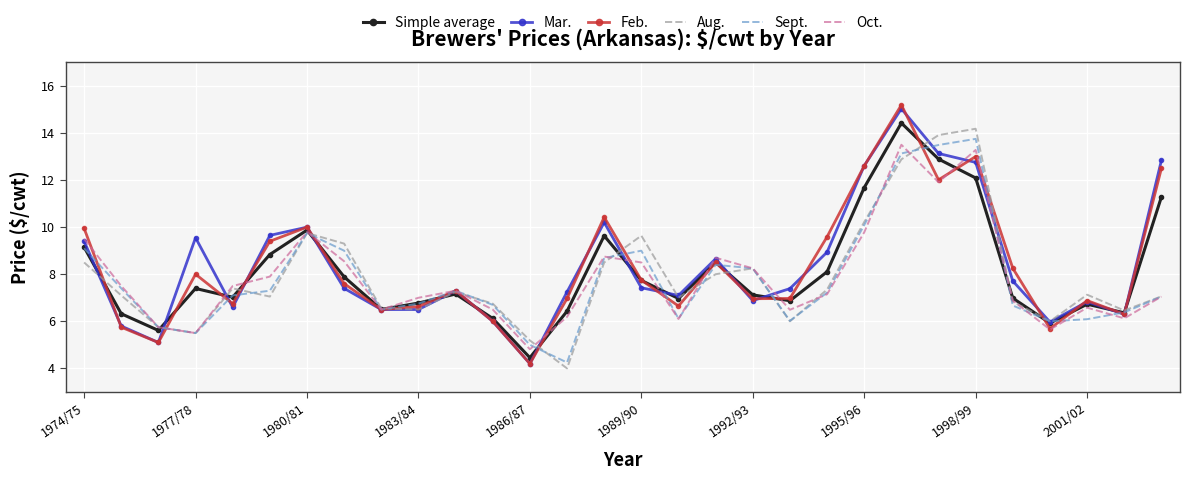

What is the minimum value for Simple average?

4.5